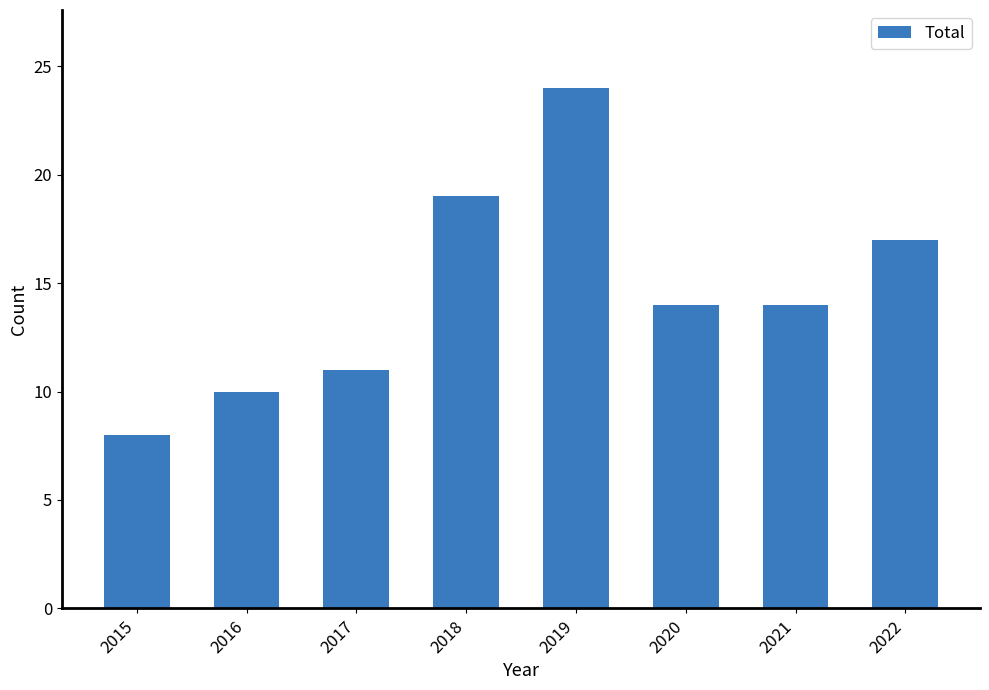

What is the change in value from 2021 to 2022?

+3